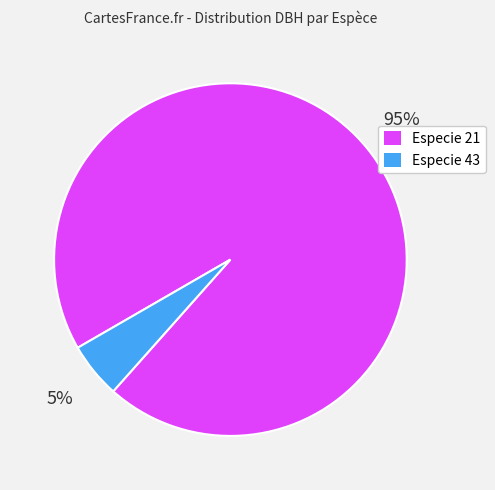

How many segments does this pie chart have?

2